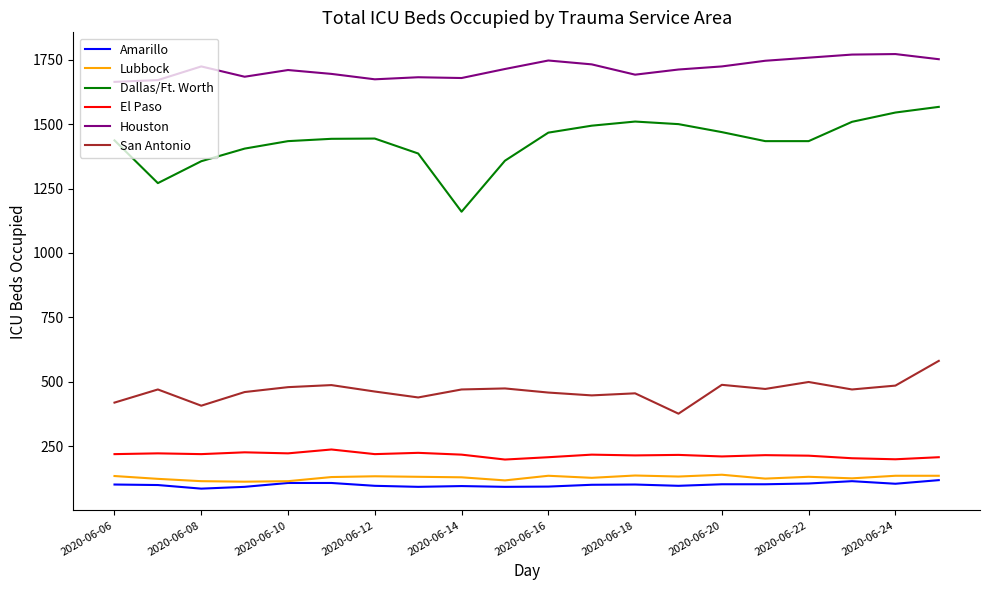

At how many categories does at least one series exceed 1104?

20